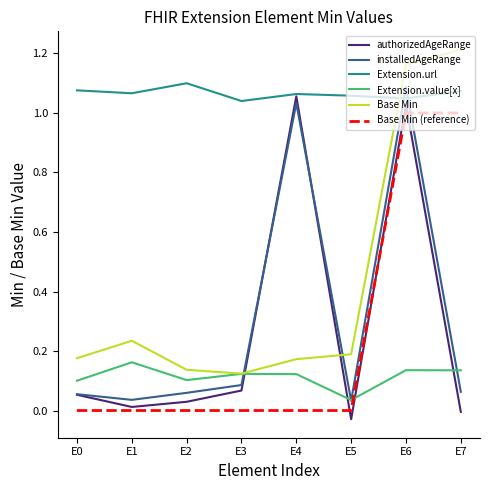

What is the value of the Base Min (reference) point at the 7th from the left?

1.0